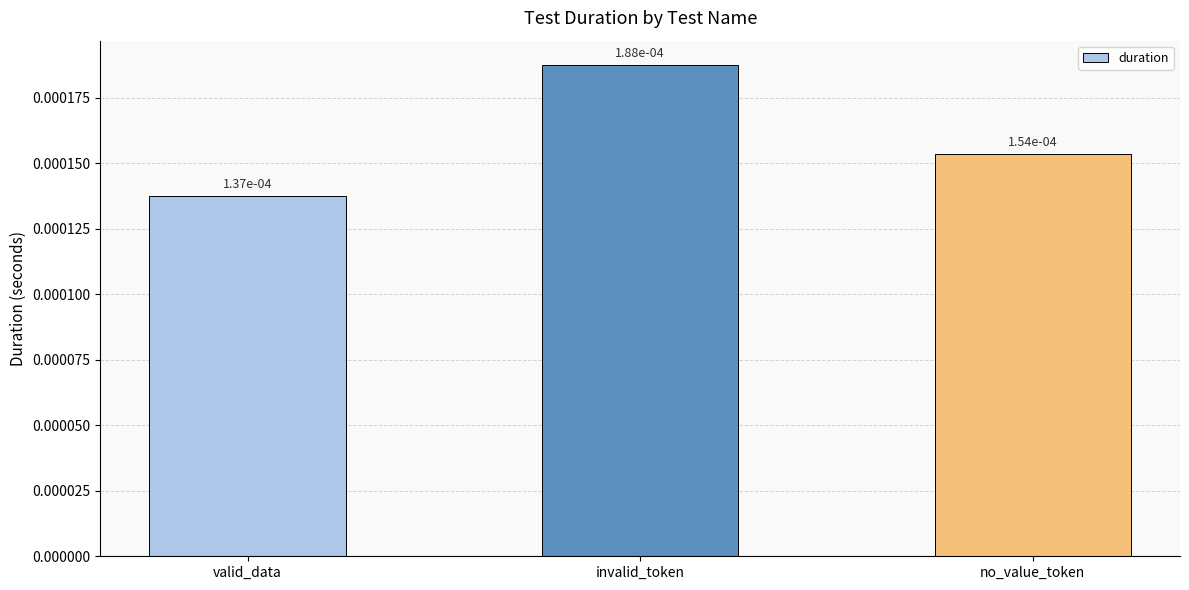

What is the label of the 2nd bar from the right?

invalid_token